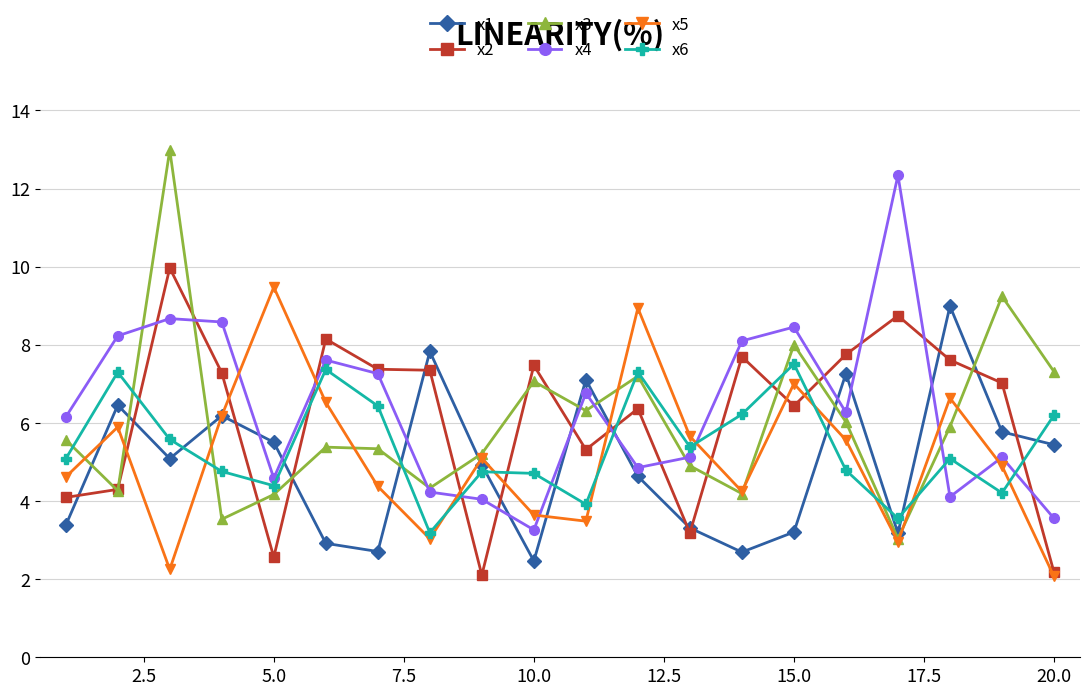

What is the lowest value of the x4 series?

3.3